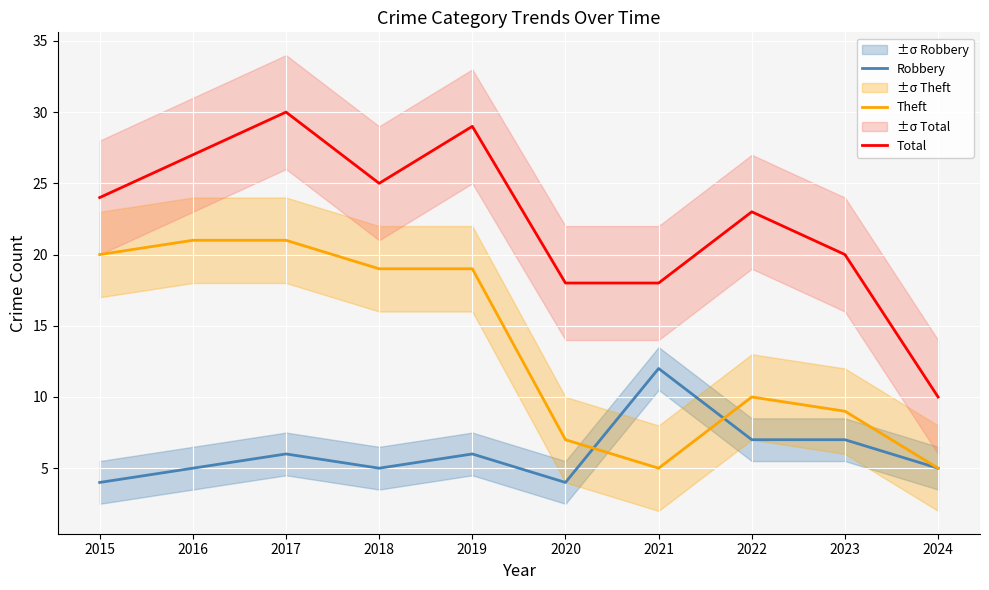

Which series has the largest total across all categories?

Total